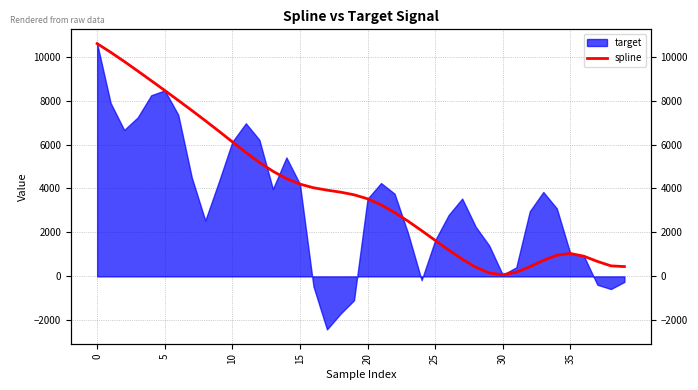

Does the chart have visible grid lines?

Yes